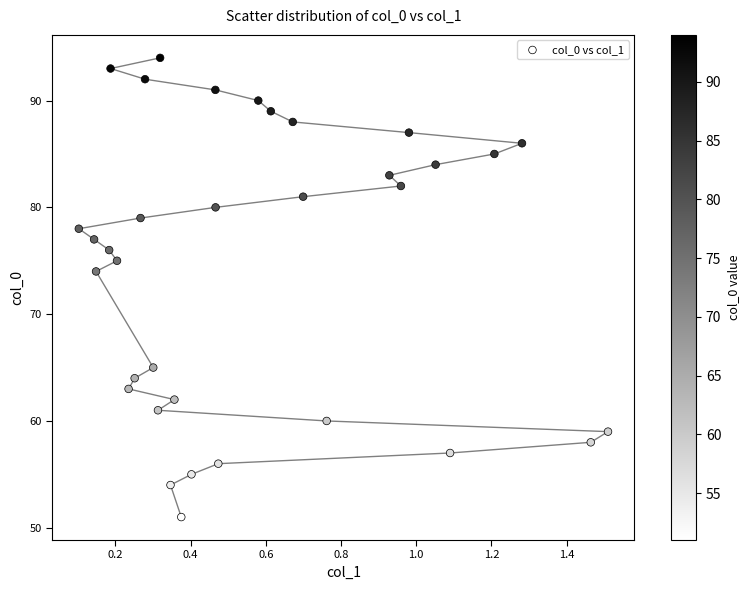

What is the range of Y values (max minus min)?

43